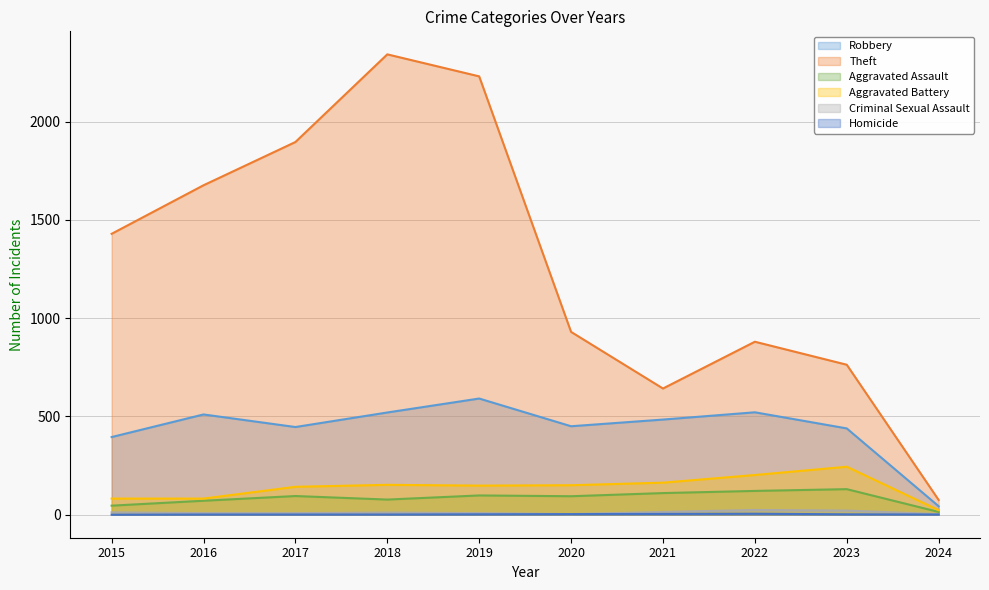

What is the sum of the Criminal Sexual Assault values at 2017 and 2022?

32